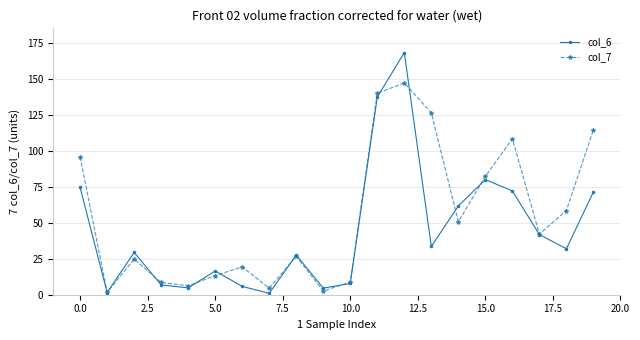

What is the greatest value displayed?

168.6